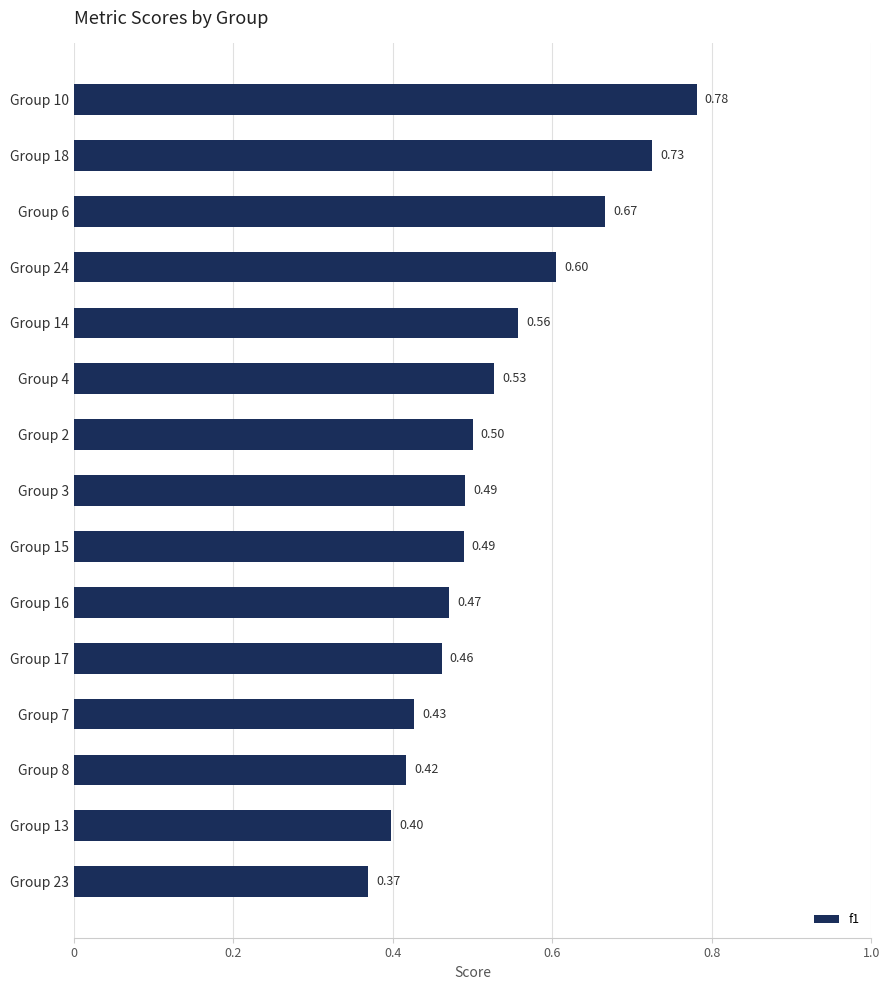

Which has a higher value, Group 8 or Group 10?

Group 10